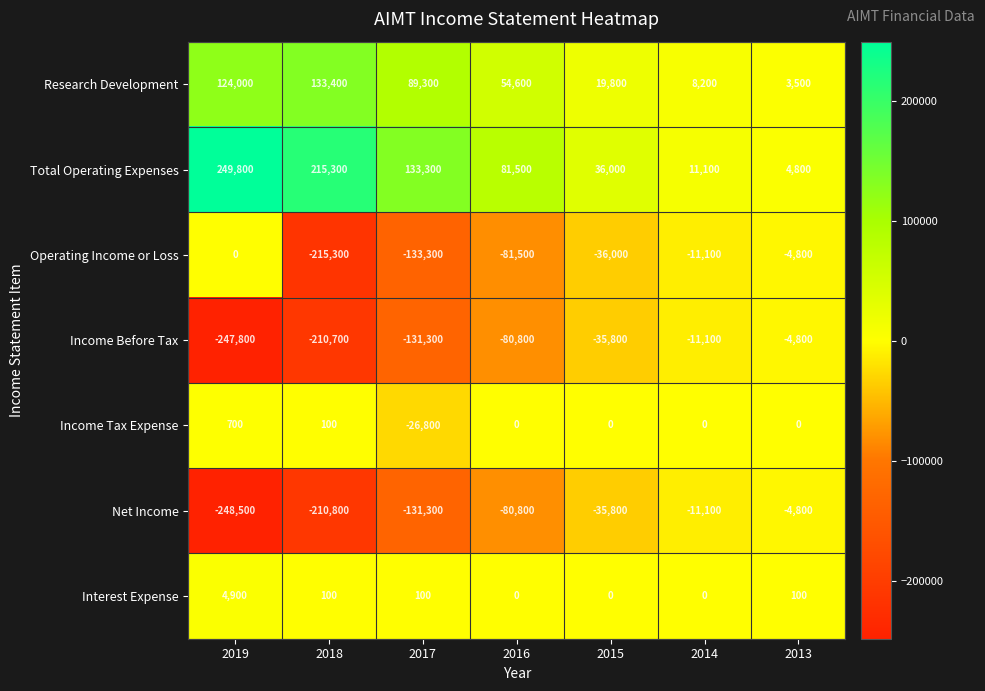

What is the sum of all Total Operating Expenses values?

731800